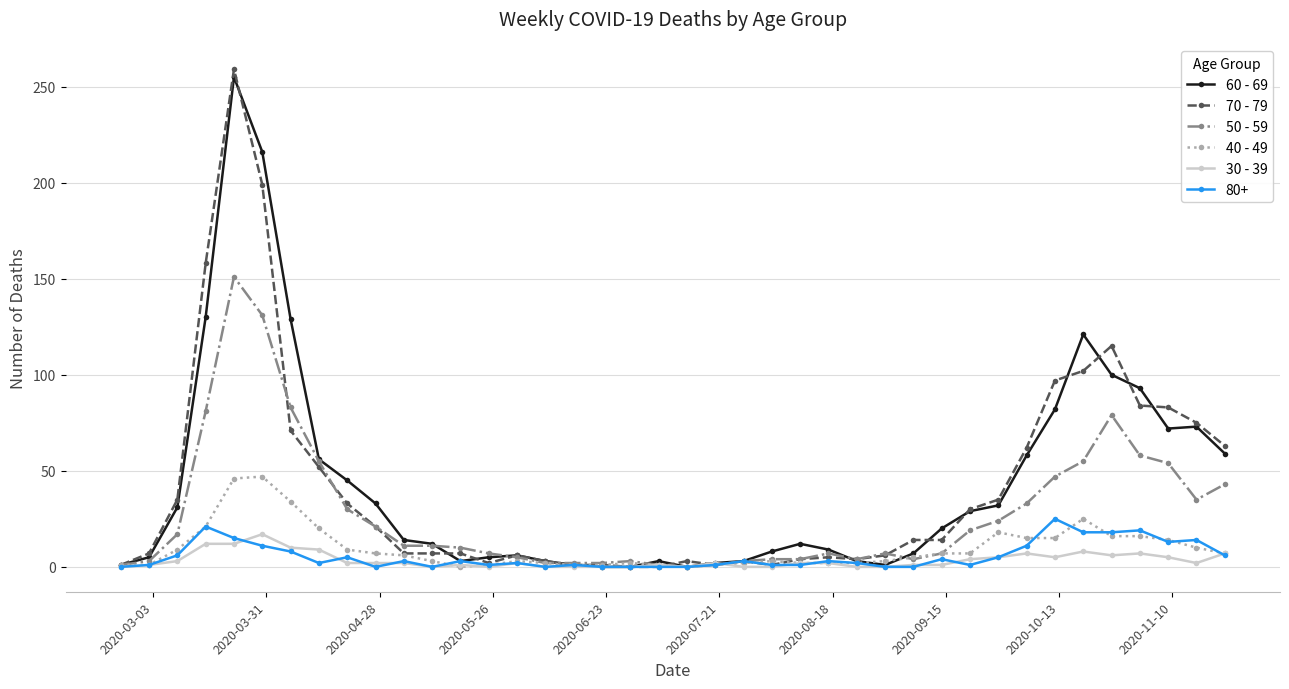

Which series has the largest range (max minus min)?

70 - 79